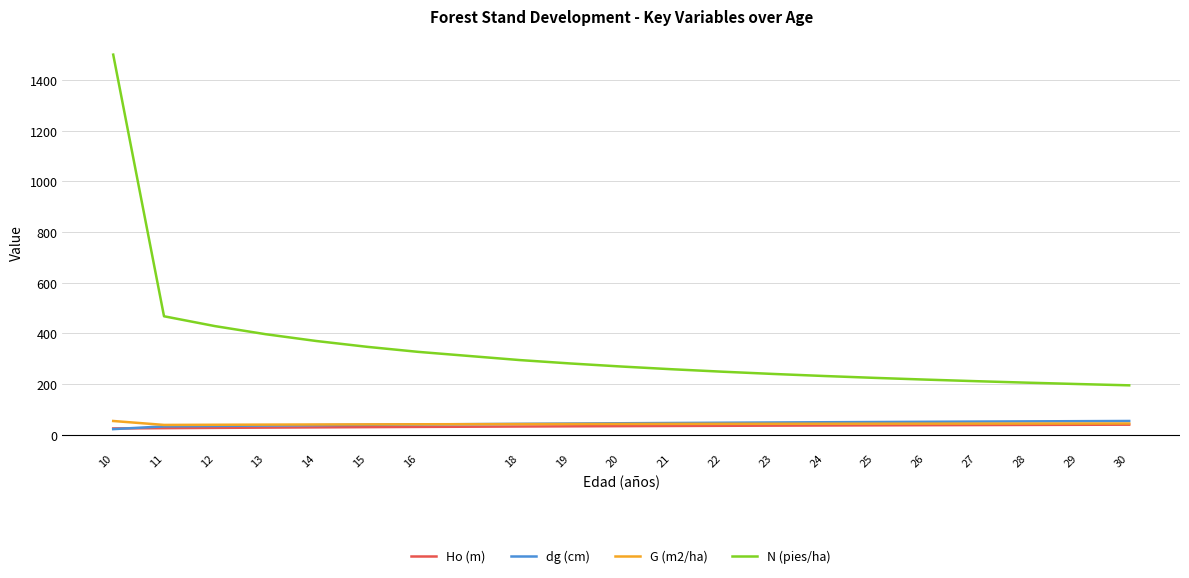

What is the approximate value of G (m2/ha) at 12?

38.6